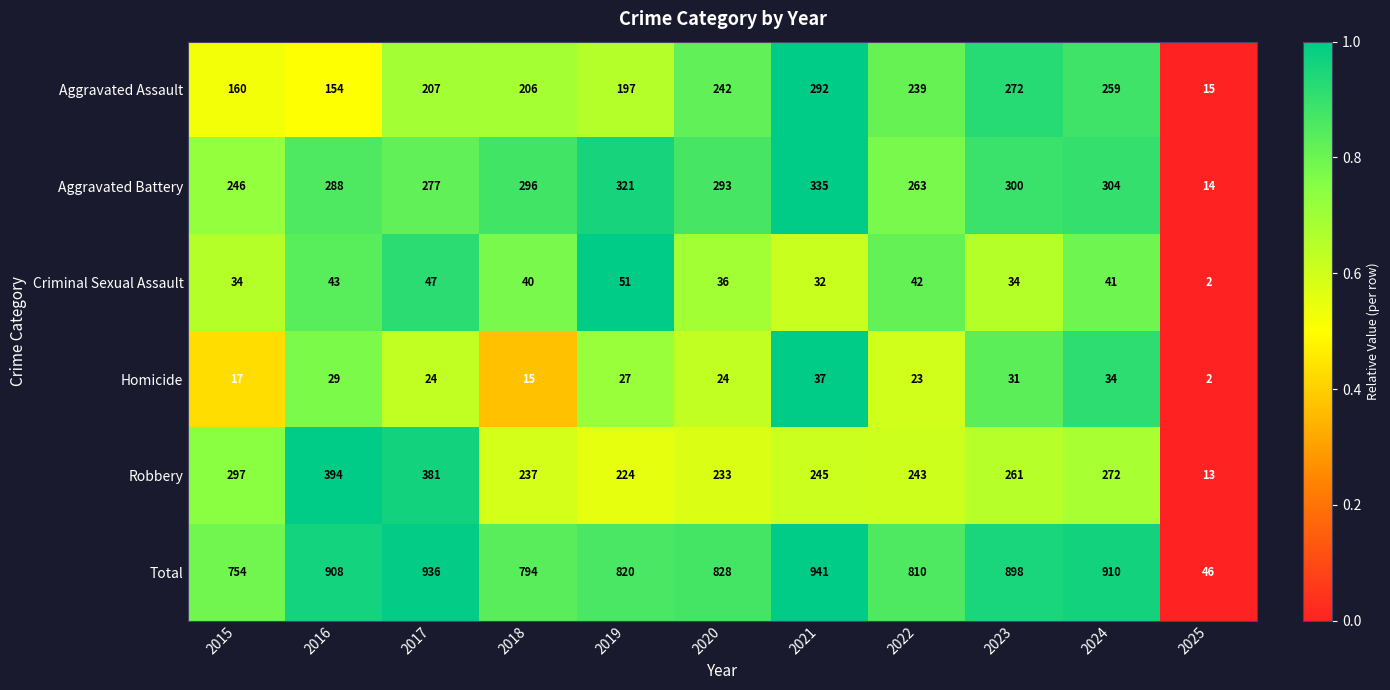

At 2015, list the series in order from largest to smallest.

Total, Robbery, Aggravated Battery, Aggravated Assault, Criminal Sexual Assault, Homicide